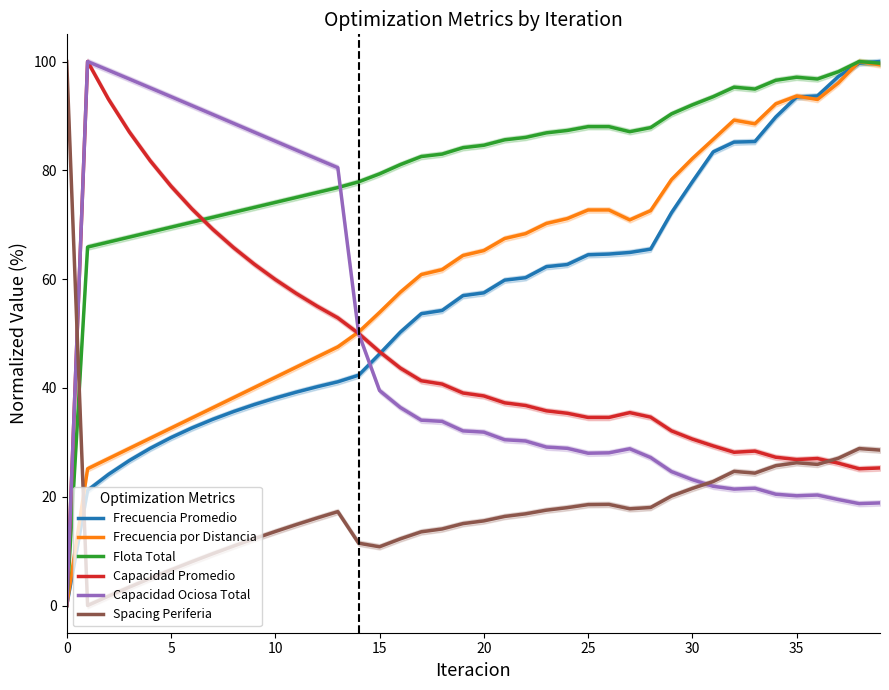

Is the value of Flota Total at 11 greater than the value of Capacidad Ociosa Total at 22?

Yes